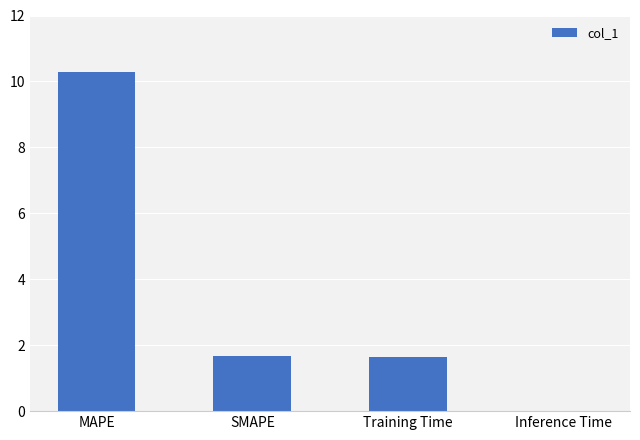

Between Training Time and MAPE, which is larger?

MAPE